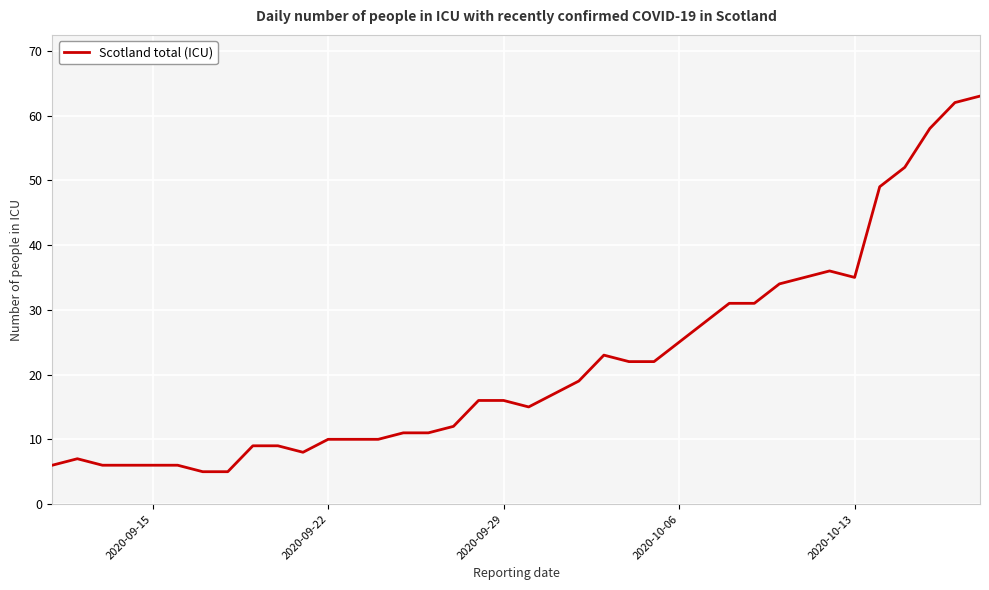

What is the maximum value shown in the chart?

63